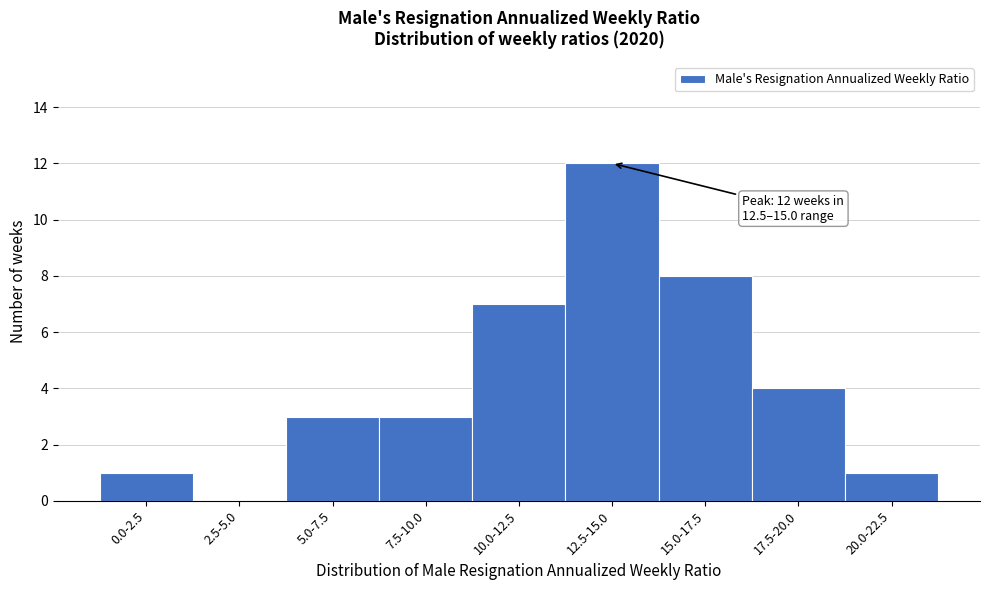

Reading right to left, what are all the values shown in this chart?

20.0-22.5=1	17.5-20.0=4	15.0-17.5=8	12.5-15.0=12	10.0-12.5=7	7.5-10.0=3	5.0-7.5=3	2.5-5.0=0	0.0-2.5=1